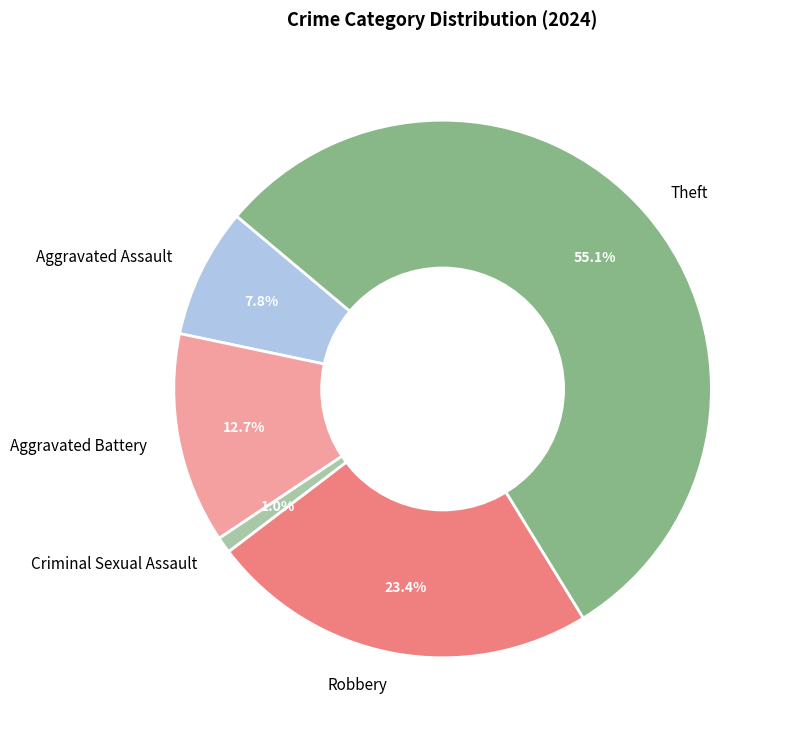

Which slice represents more than half of the pie?

Theft